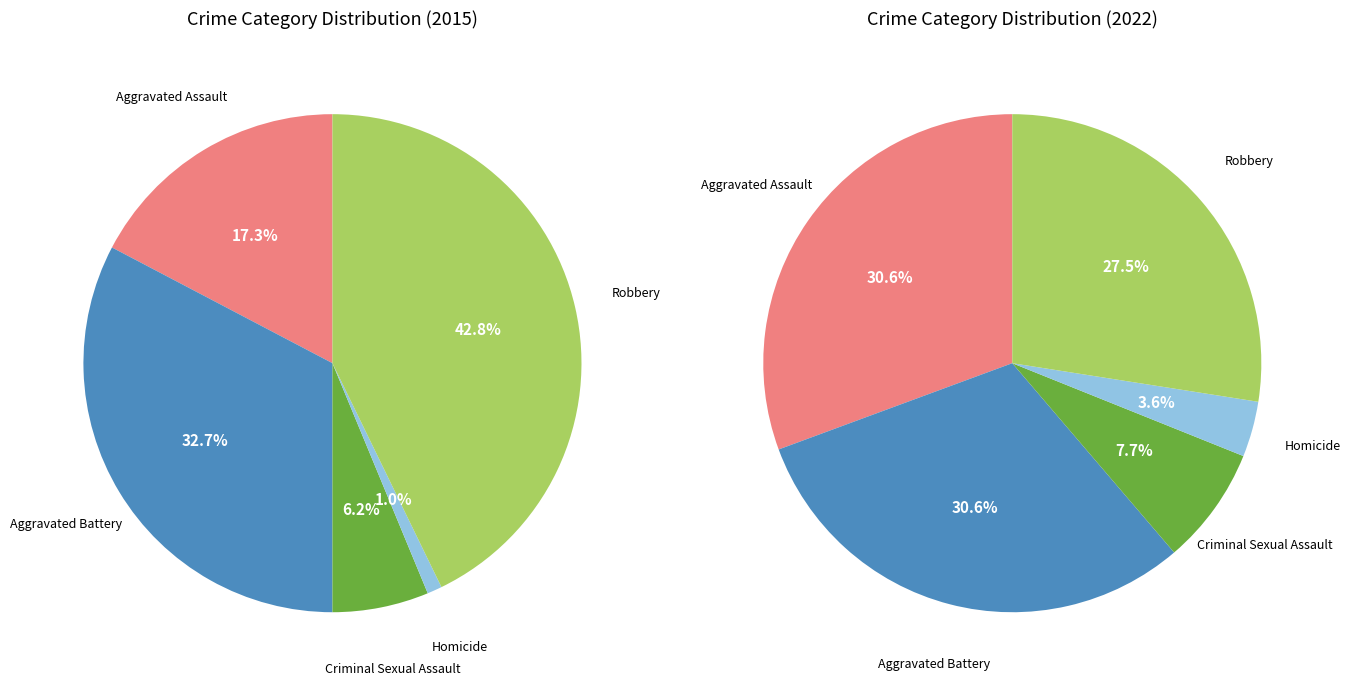

Do Aggravated Battery and Aggravated Assault together represent more than half of the pie?

No